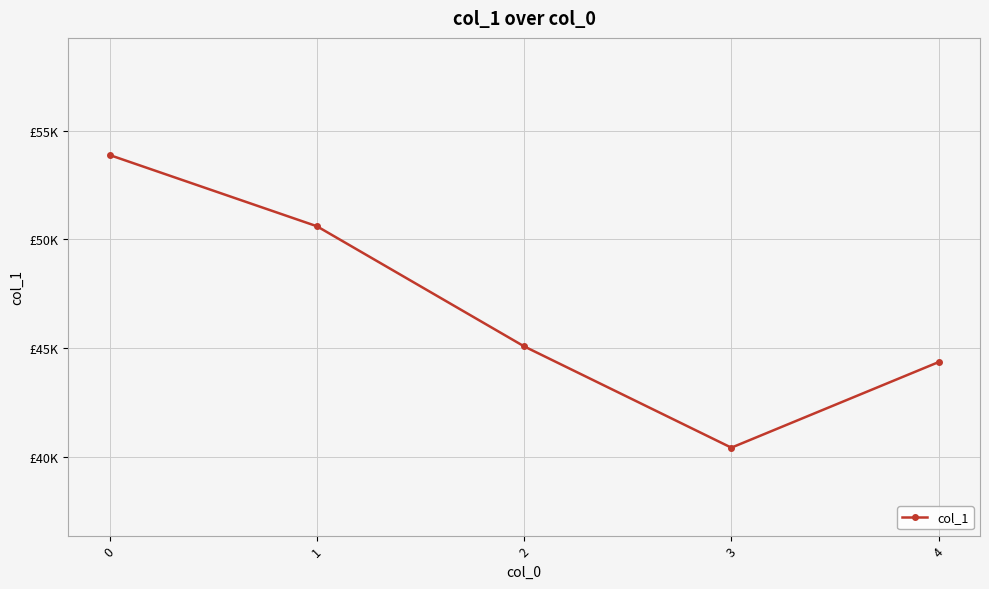

The chart shows a value of 12186 at 2. True or false?

False